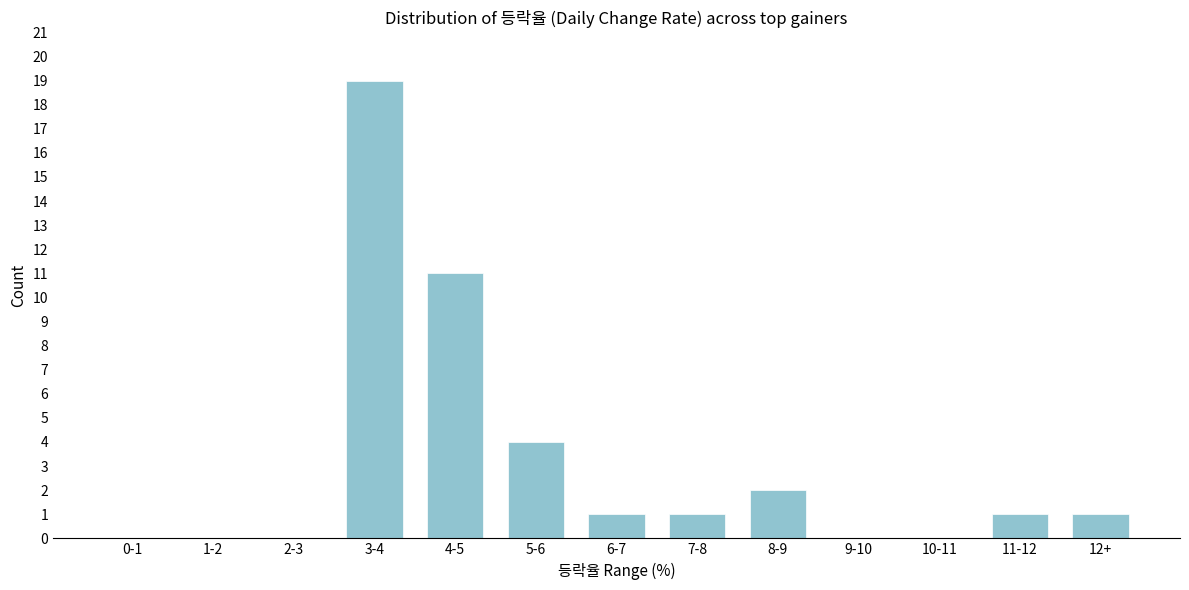

Reading left to right, what are all the values shown in this chart?

0-1=0	1-2=0	2-3=0	3-4=19	4-5=11	5-6=4	6-7=1	7-8=1	8-9=2	9-10=0	10-11=0	11-12=1	12+=1